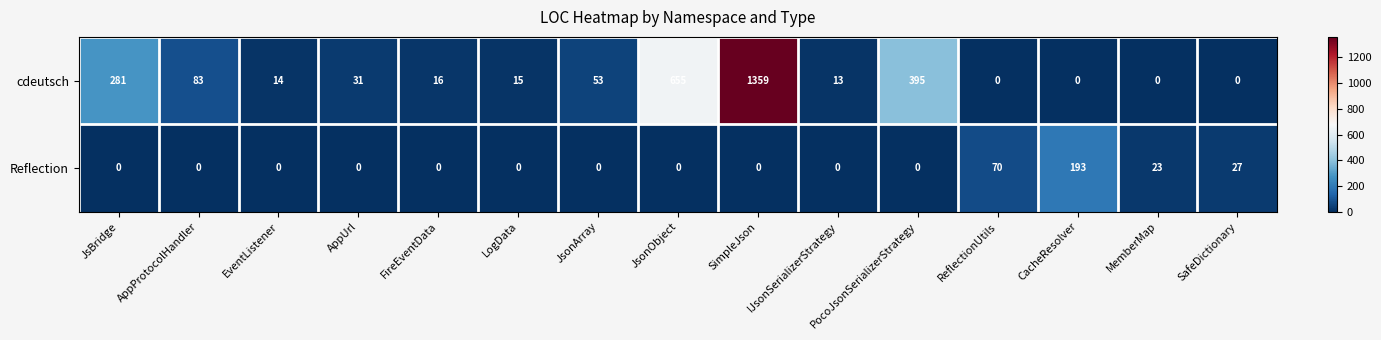

What is the total value across all series at JsonObject?

655